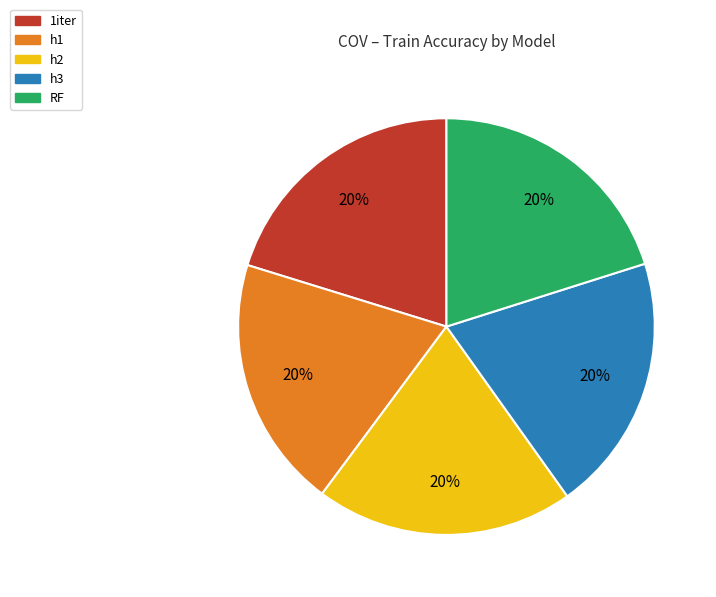

The h3 slice represents 20% of the pie. True or false?

True